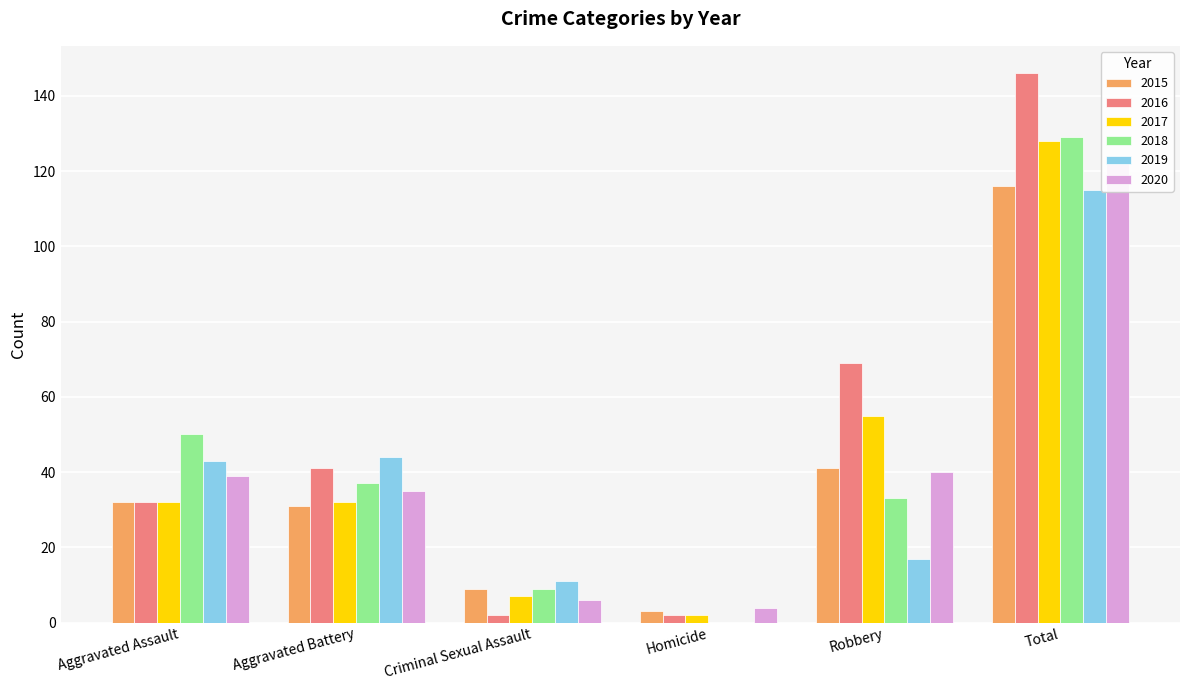

At which label does 2019 reach its minimum?

Homicide